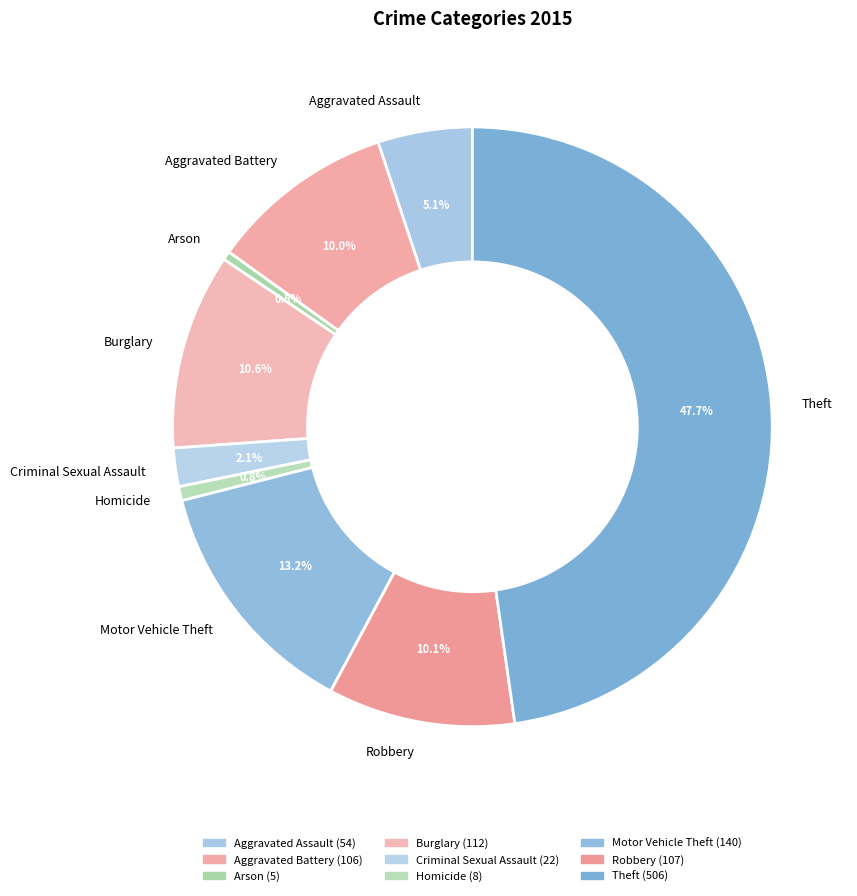

Which category has the biggest portion of the pie?

Theft